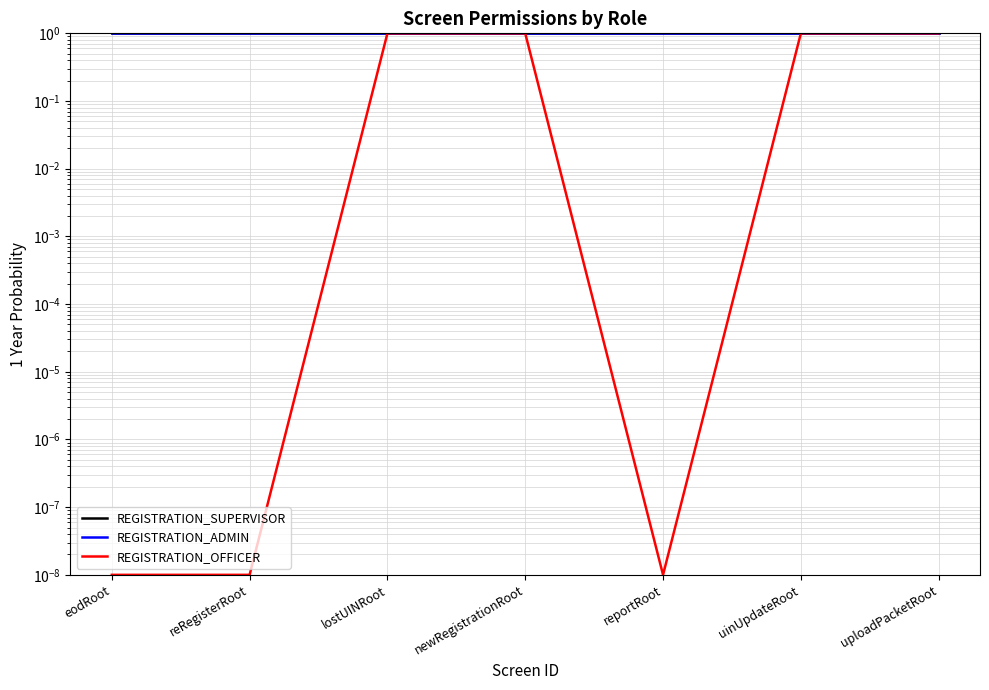

At which category does the chart reach its peak across all series?

eodRoot